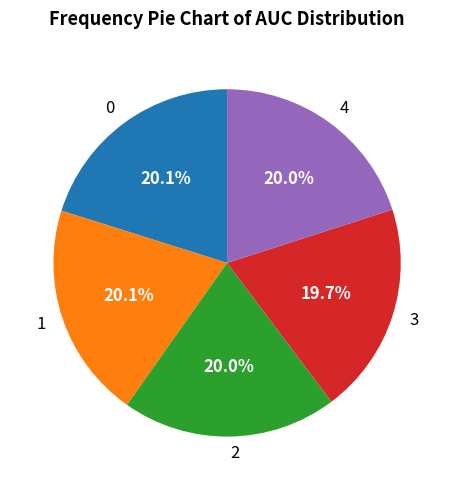

True or false: 1 accounts for 35% of the total.

False